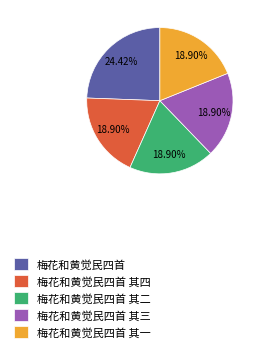

Count the number of slices in the pie.

5